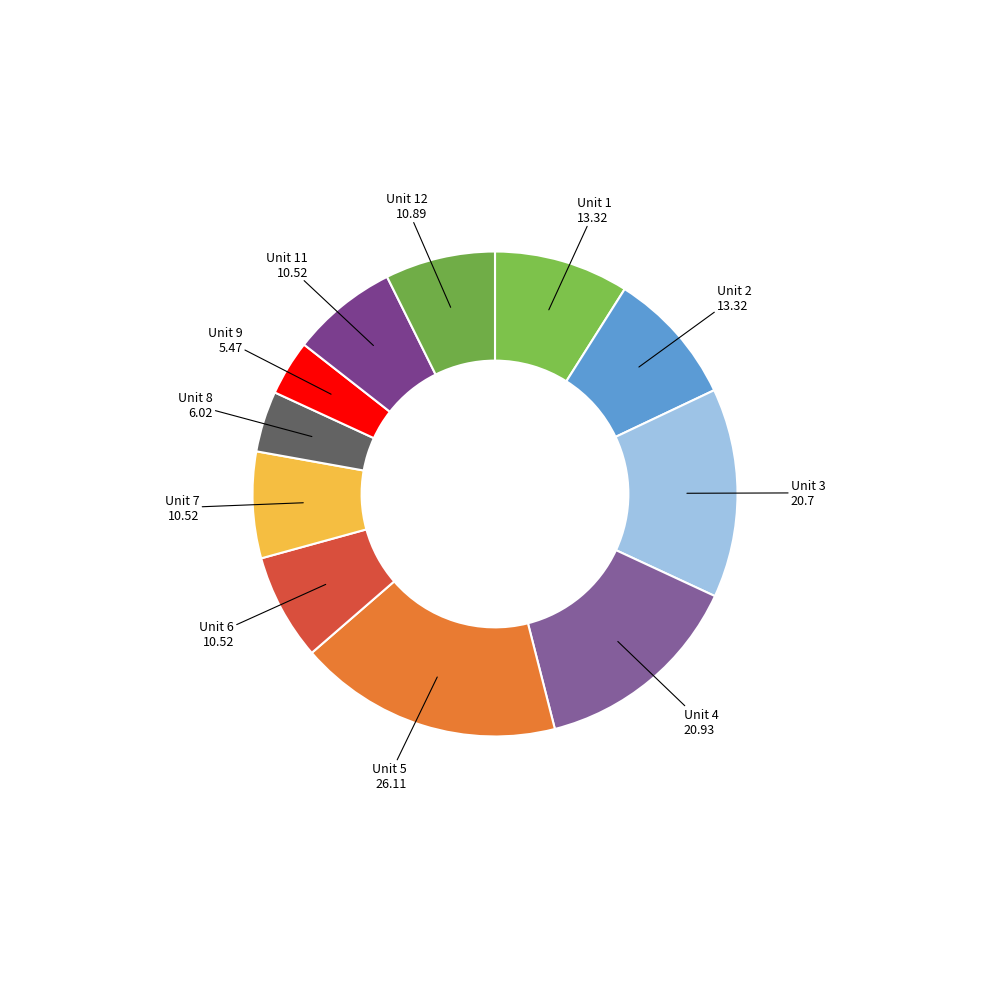

Which slice is the largest?

Unit 5